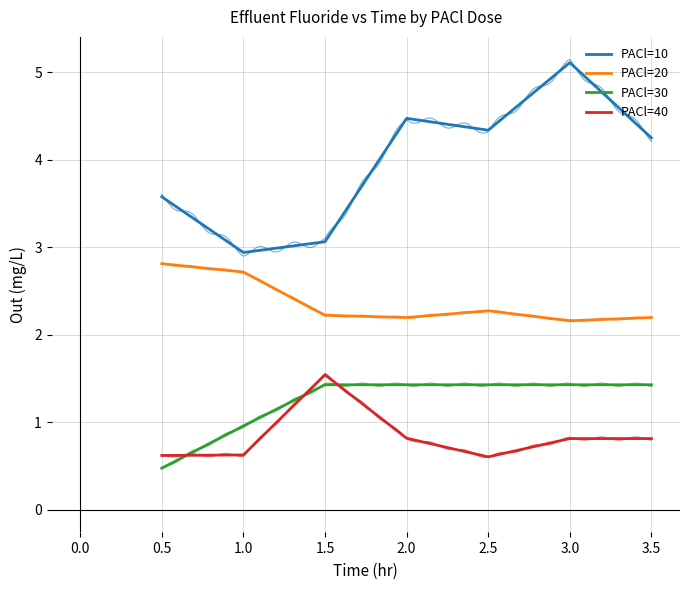

How many data points in PACl=30 are less than 1?

2